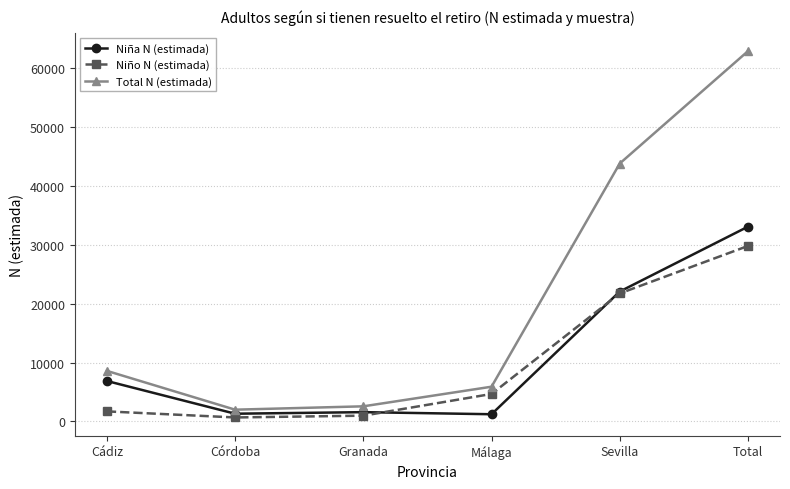

True or false: Niño N (estimada) has a value of 21736 at Sevilla.

True